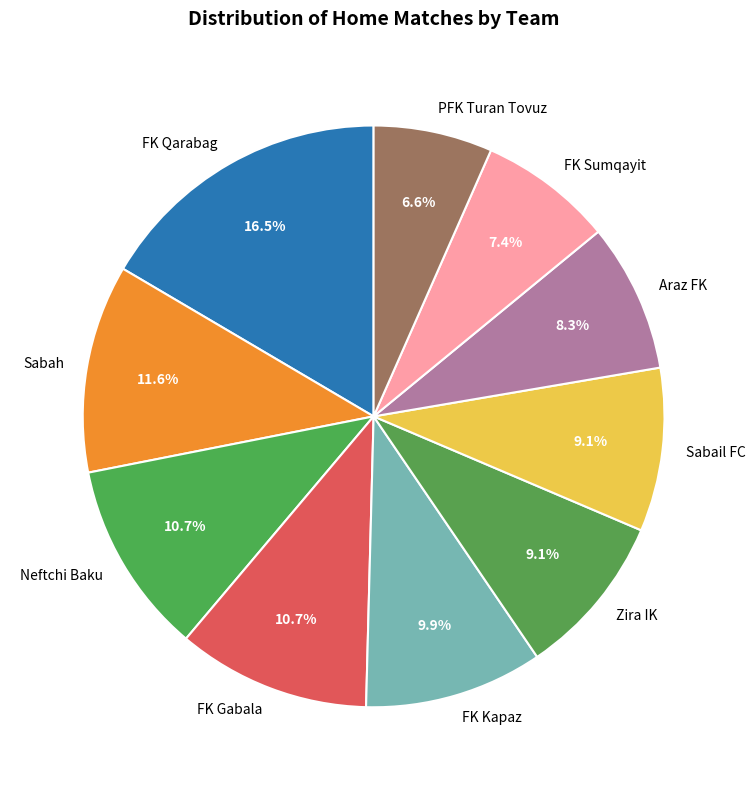

Do Zira IK and Sabail FC together represent more than half of the pie?

No